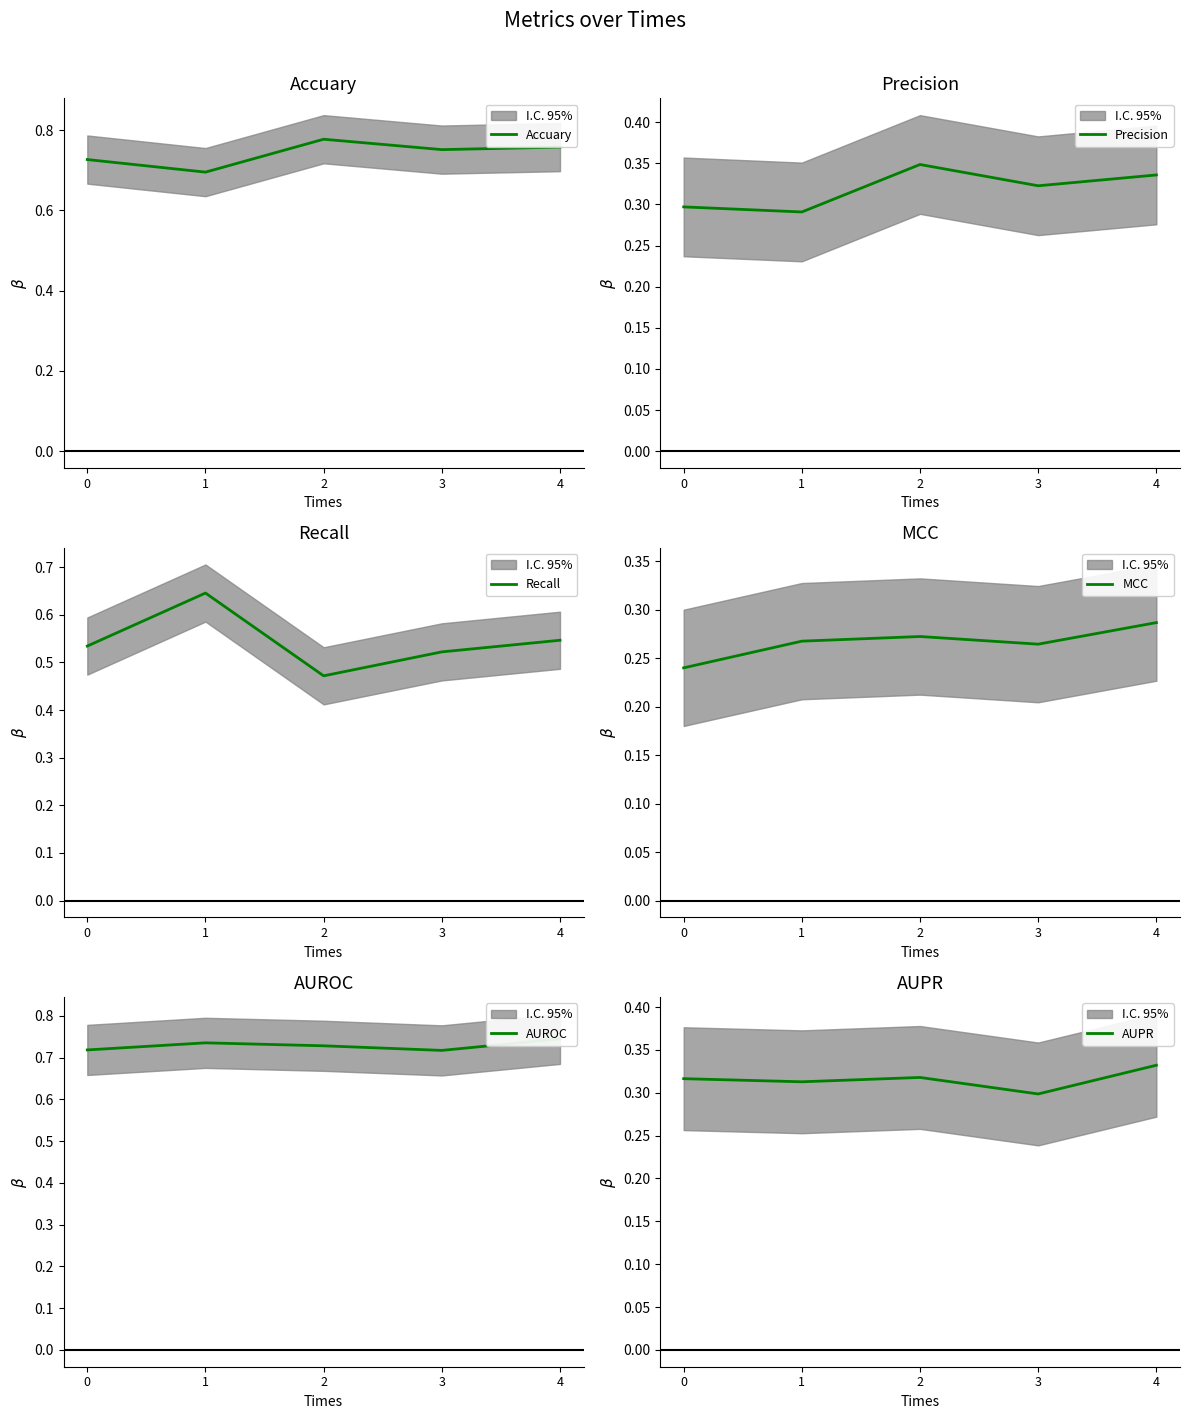

Which series has the largest range (max minus min)?

Recall